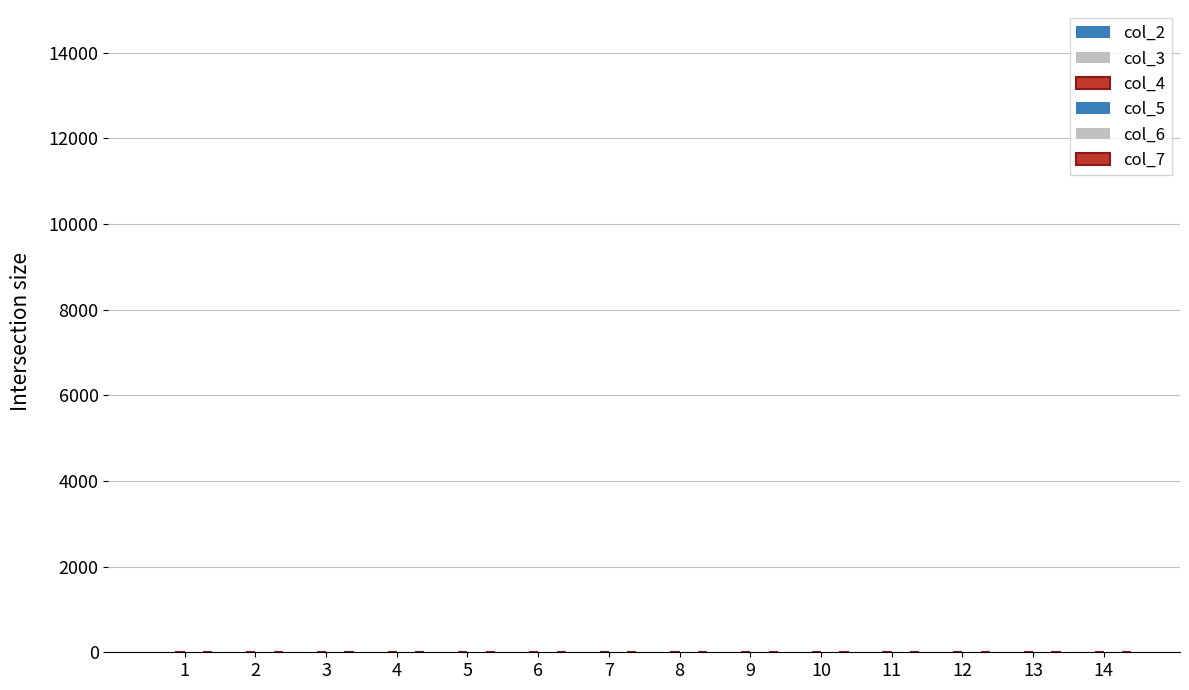

How many groups of bars are there?

14